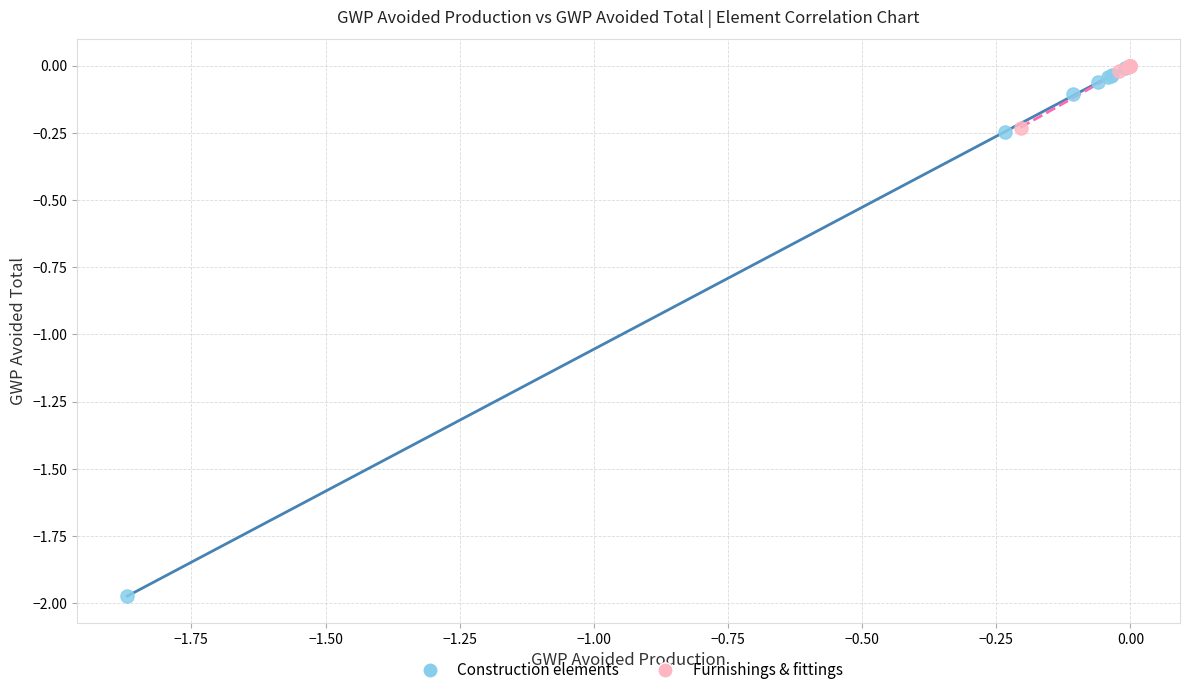

Which series has the widest spread of Y values?

Construction elements